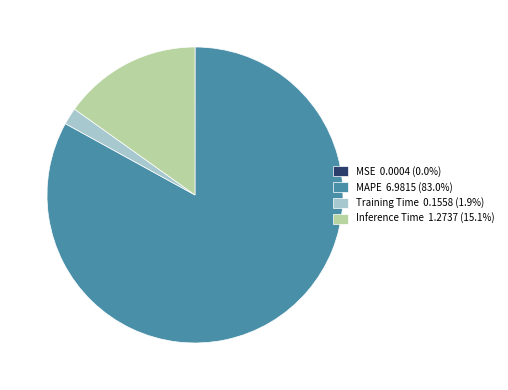

Is there any slice that represents more than half of the pie?

Yes